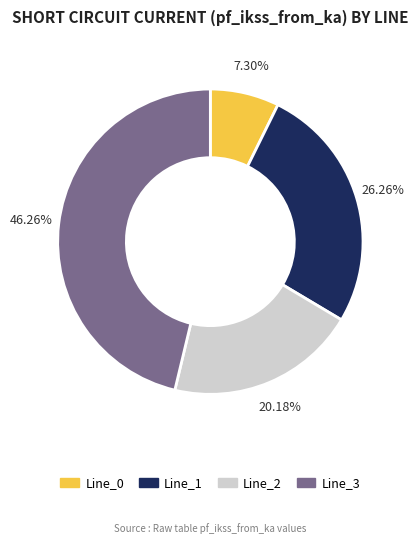

Rank the categories by value from lowest to highest.

Line_0, Line_2, Line_1, Line_3